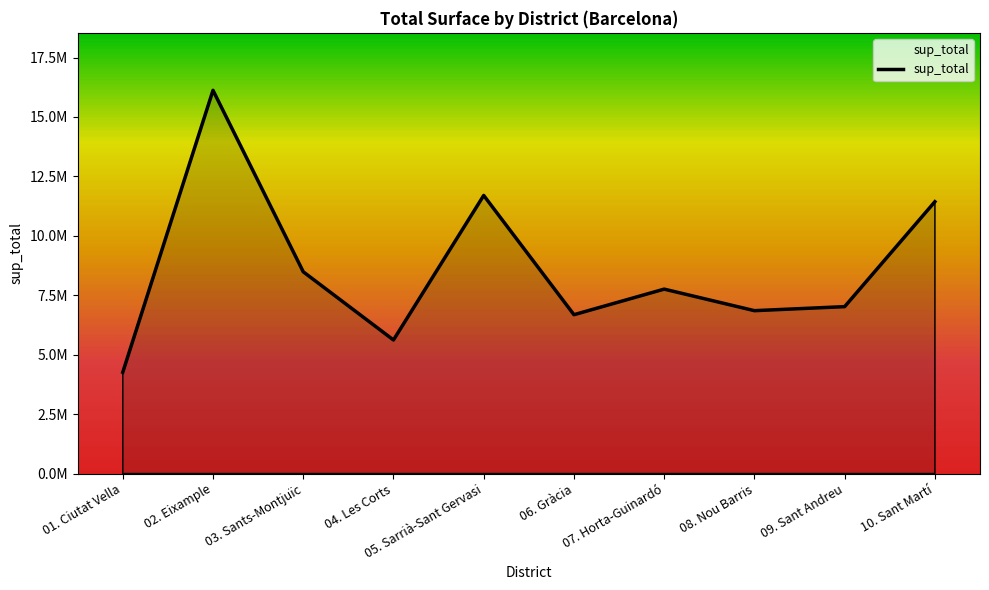

Is it true that the value at 02. Eixample is 16120258.9?

True